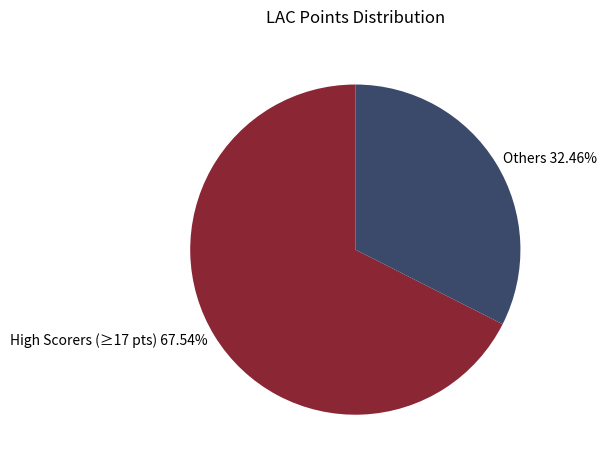

Do High Scorers (≥17 pts) 67.54% and Others 32.46% together represent more than half of the pie?

Yes